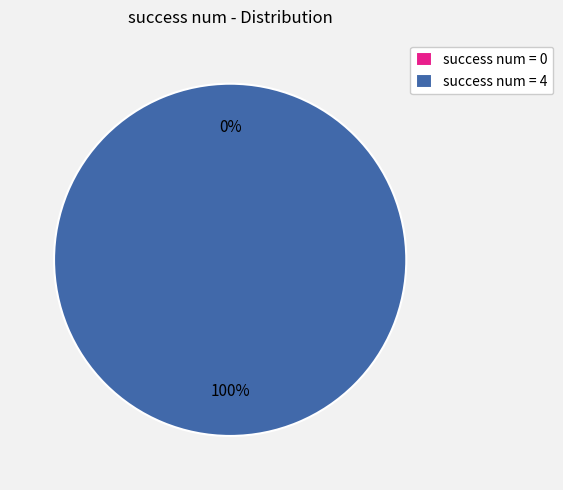

What is the largest slice in the pie chart?

4